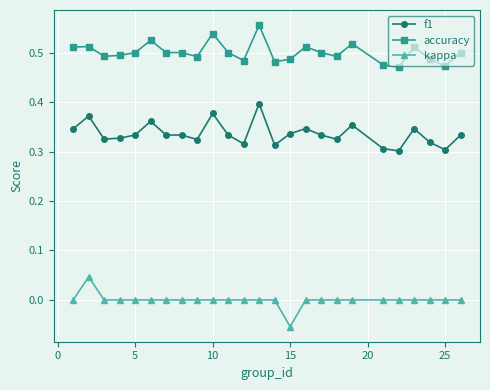

What is the difference between the second highest and second lowest values in the f1 series?

0.1